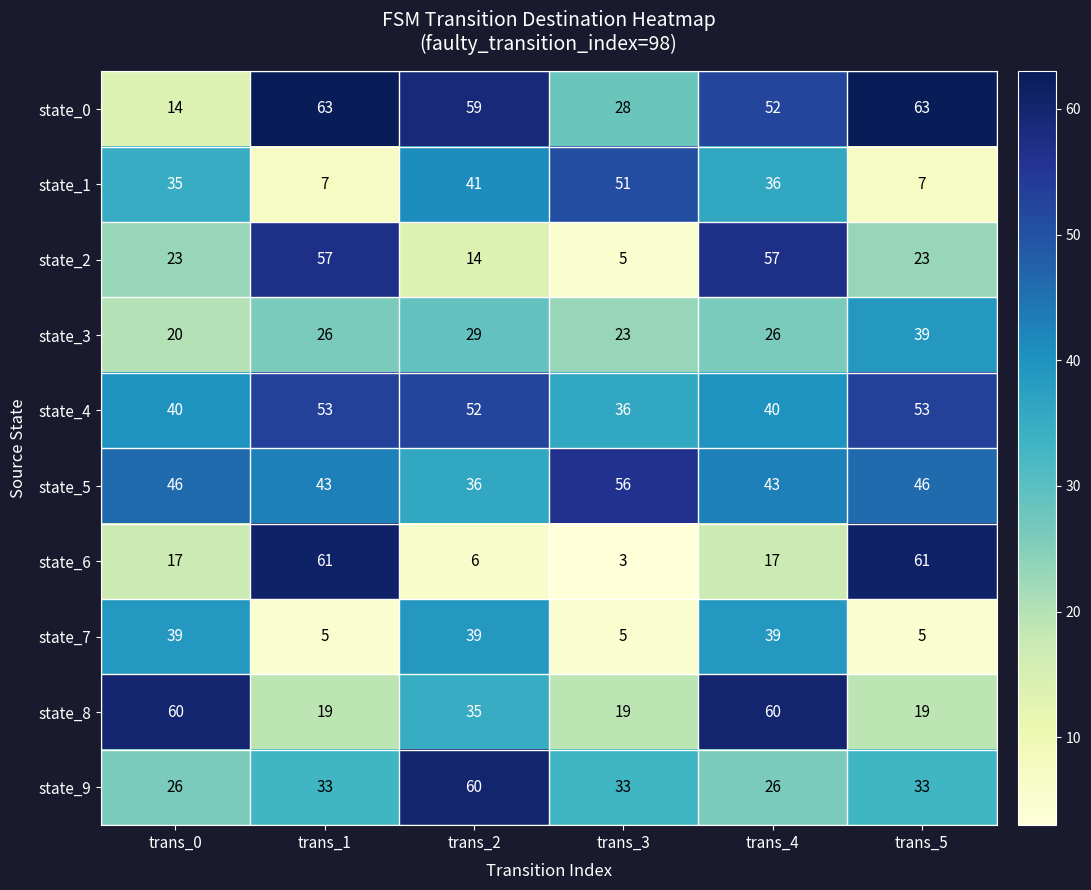

What is the smallest value displayed?

3